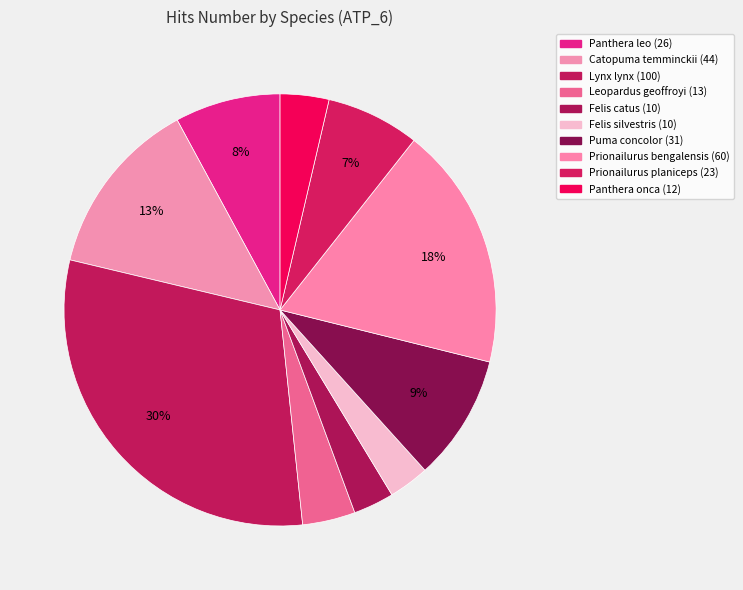

Approximately how many times larger is the value at Catopuma temminckii compared to Prionailurus planiceps?

1.9